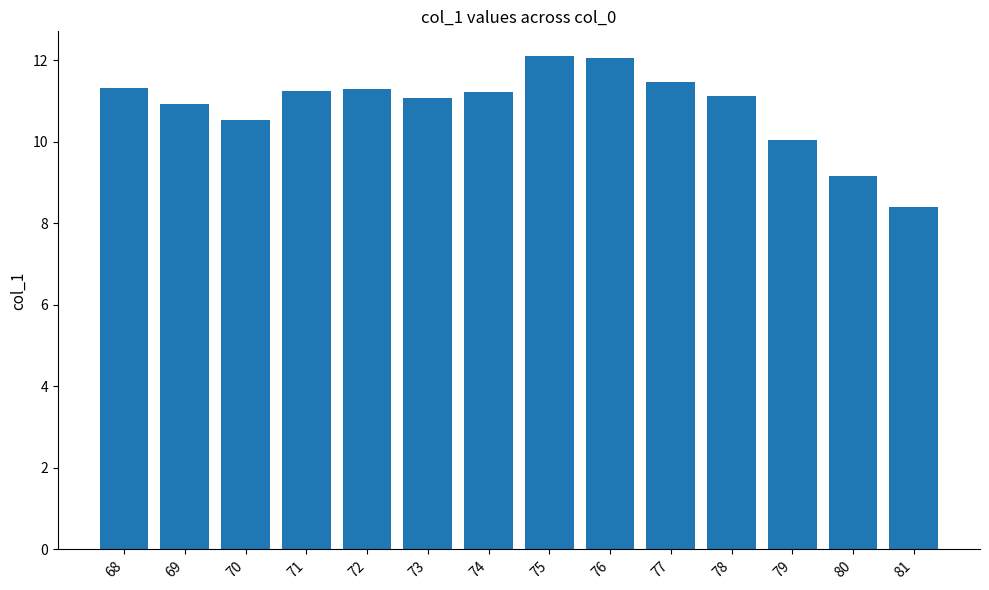

What is the maximum value shown in the chart?

12.1